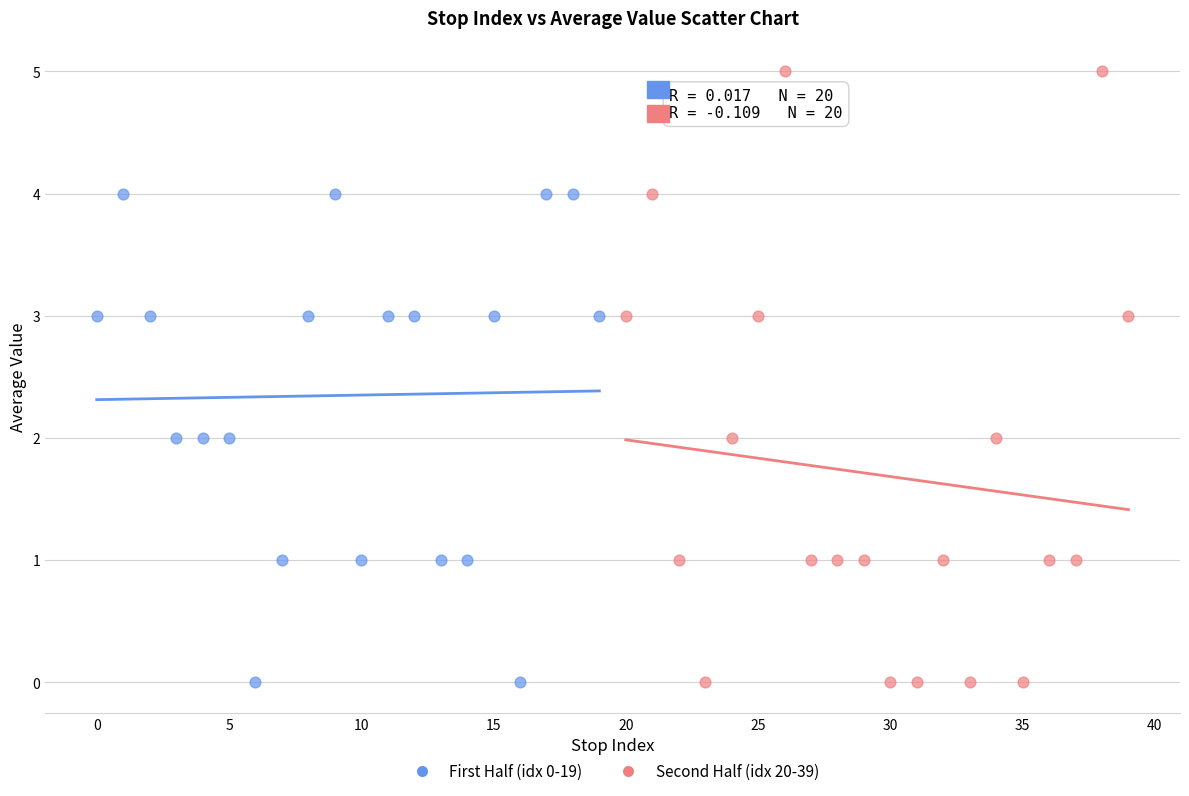

What are all the series names shown in the legend?

First Half (idx 0-19), Second Half (idx 20-39)